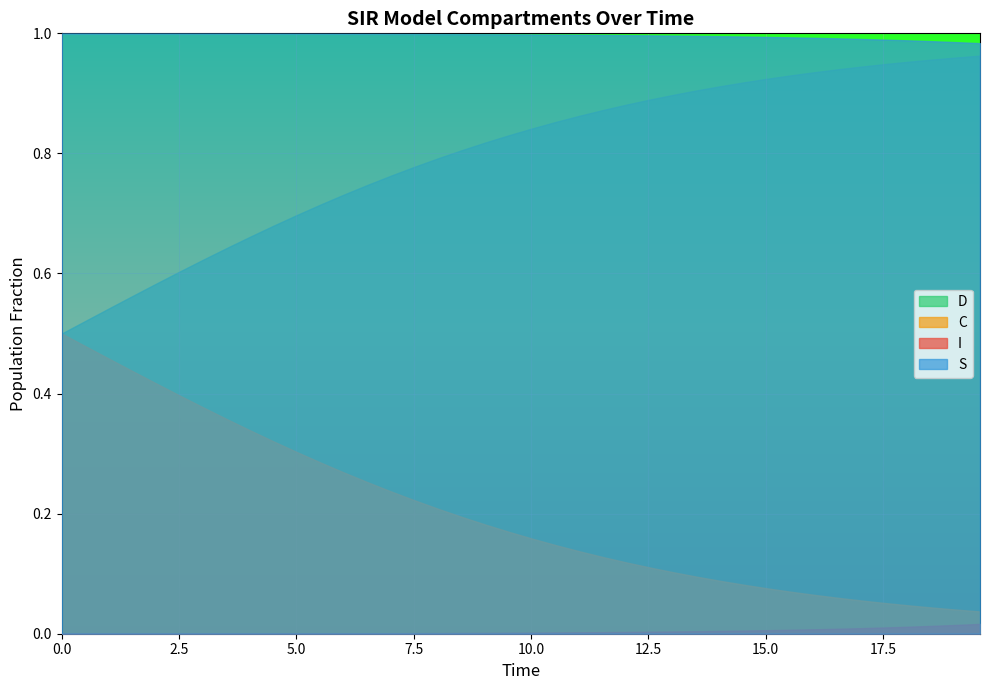

Reading left to right, what are all the values shown in this chart?

S: 1.0	1.0	1.0	1.0	1.0	1.0	1.0	1.0	1.0	1.0	1.0	1.0	1.0	1.0	1.0	1.0	1.0	1.0	1.0	1.0	1.0	1.0	1.0	1.0	1.0	1.0	1.0	1.0	1.0	1.0	1.0	1.0	1.0	1.0	1.0	1.0	1.0	1.0	1.0	1.0
I: 0.0	0.0	0.0	0.0	0.0	0.0	0.0	0.0	0.0	0.0	0.0	0.0	0.0	0.0	0.0	0.0	0.0	0.0	0.0	0.0	0.0	0.0	0.0	0.0	0.0	0.0	0.0	0.0	0.0	0.0	0.0	0.0	0.0	0.0	0.0	0.0	0.0	0.0	0.0	0.0
C: 0.5	0.5	0.5	0.4	0.4	0.4	0.4	0.4	0.3	0.3	0.3	0.3	0.3	0.3	0.2	0.2	0.2	0.2	0.2	0.2	0.2	0.1	0.1	0.1	0.1	0.1	0.1	0.1	0.1	0.1	0.1	0.1	0.1	0.1	0.1	0.1	0.0	0.0	0.0	0.0
D: 0.5	0.5	0.5	0.6	0.6	0.6	0.6	0.6	0.7	0.7	0.7	0.7	0.7	0.7	0.8	0.8	0.8	0.8	0.8	0.8	0.8	0.9	0.9	0.9	0.9	0.9	0.9	0.9	0.9	0.9	0.9	0.9	0.9	0.9	0.9	0.9	1.0	1.0	1.0	1.0